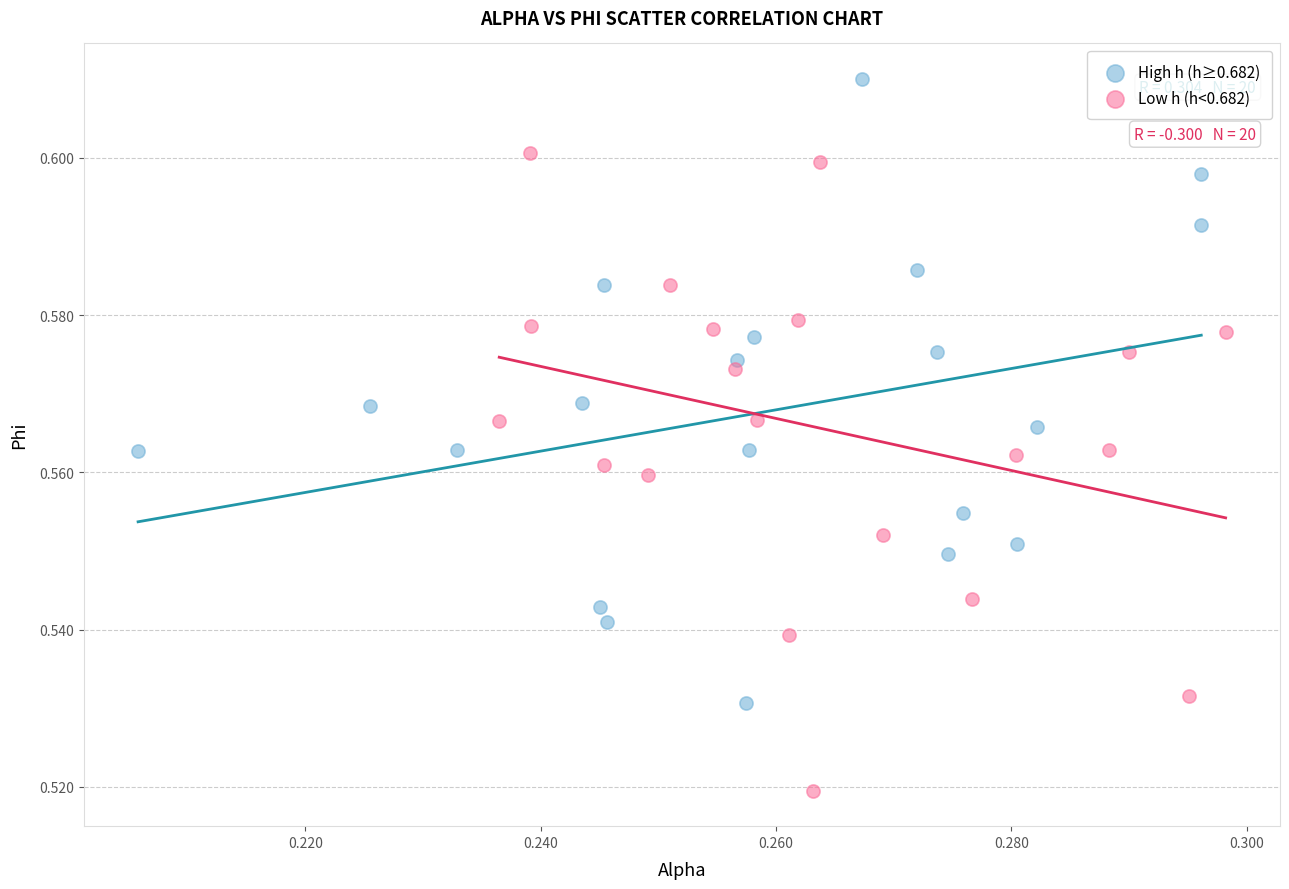

Which series reaches the maximum Y coordinate?

High h (h≥0.682)